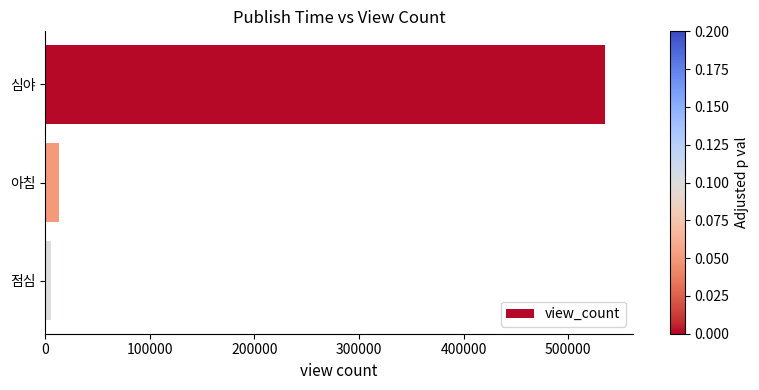

What is the value of the 2nd bar from the top?

13554.0